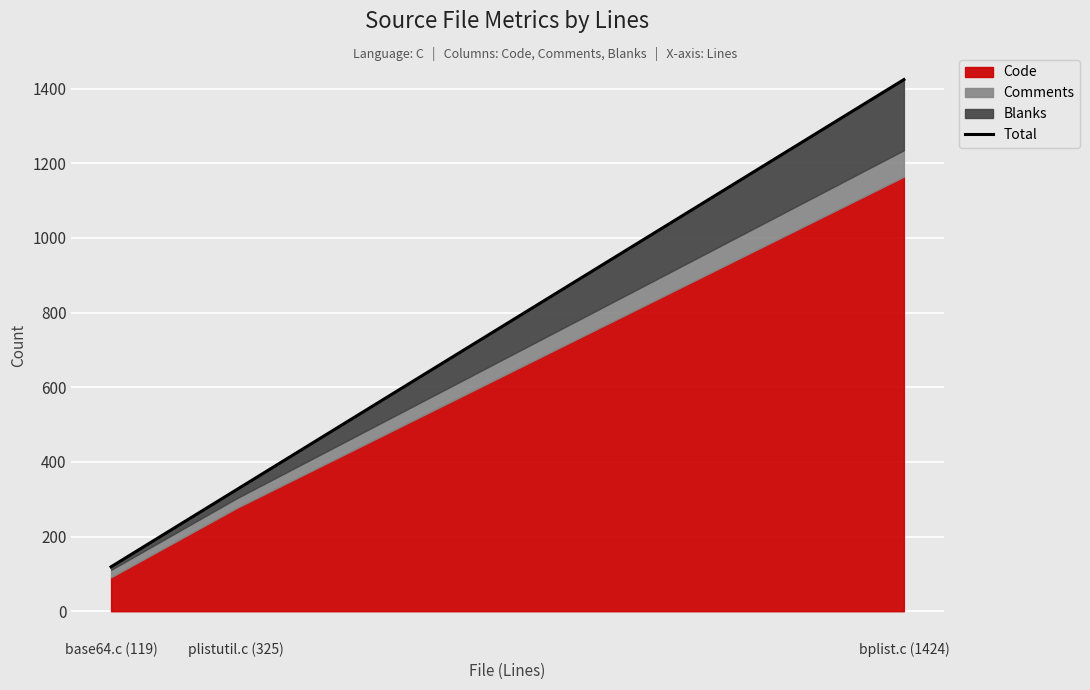

What is the maximum value shown in the chart?

1424